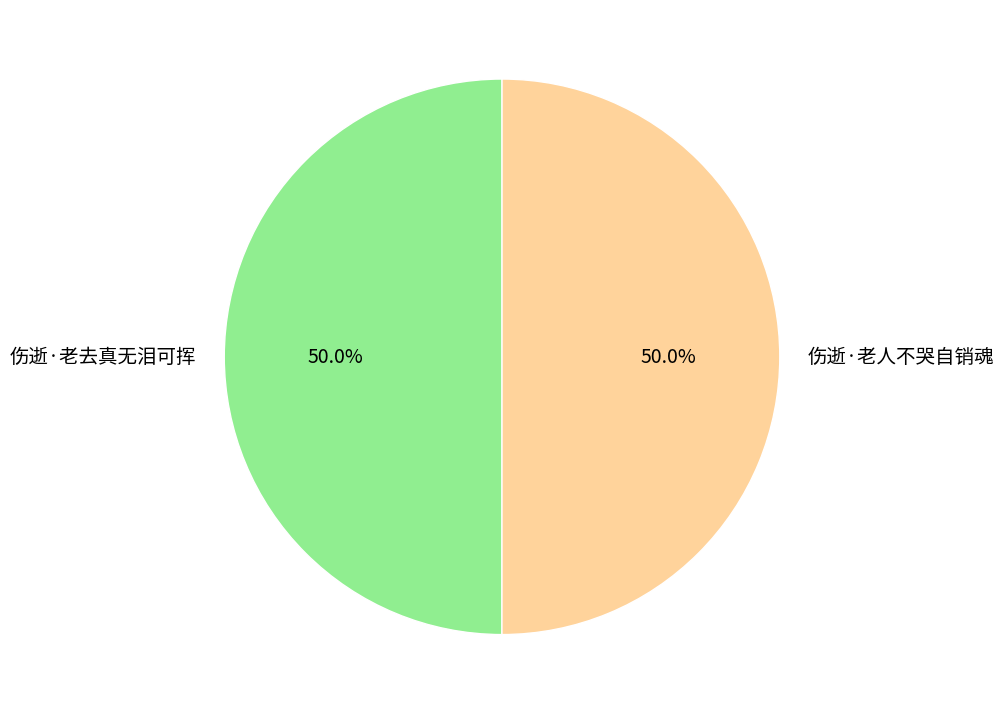

Approximately how many times larger is the value at 伤逝·老人不哭自销魂 compared to 伤逝·老去真无泪可挥?

1.0